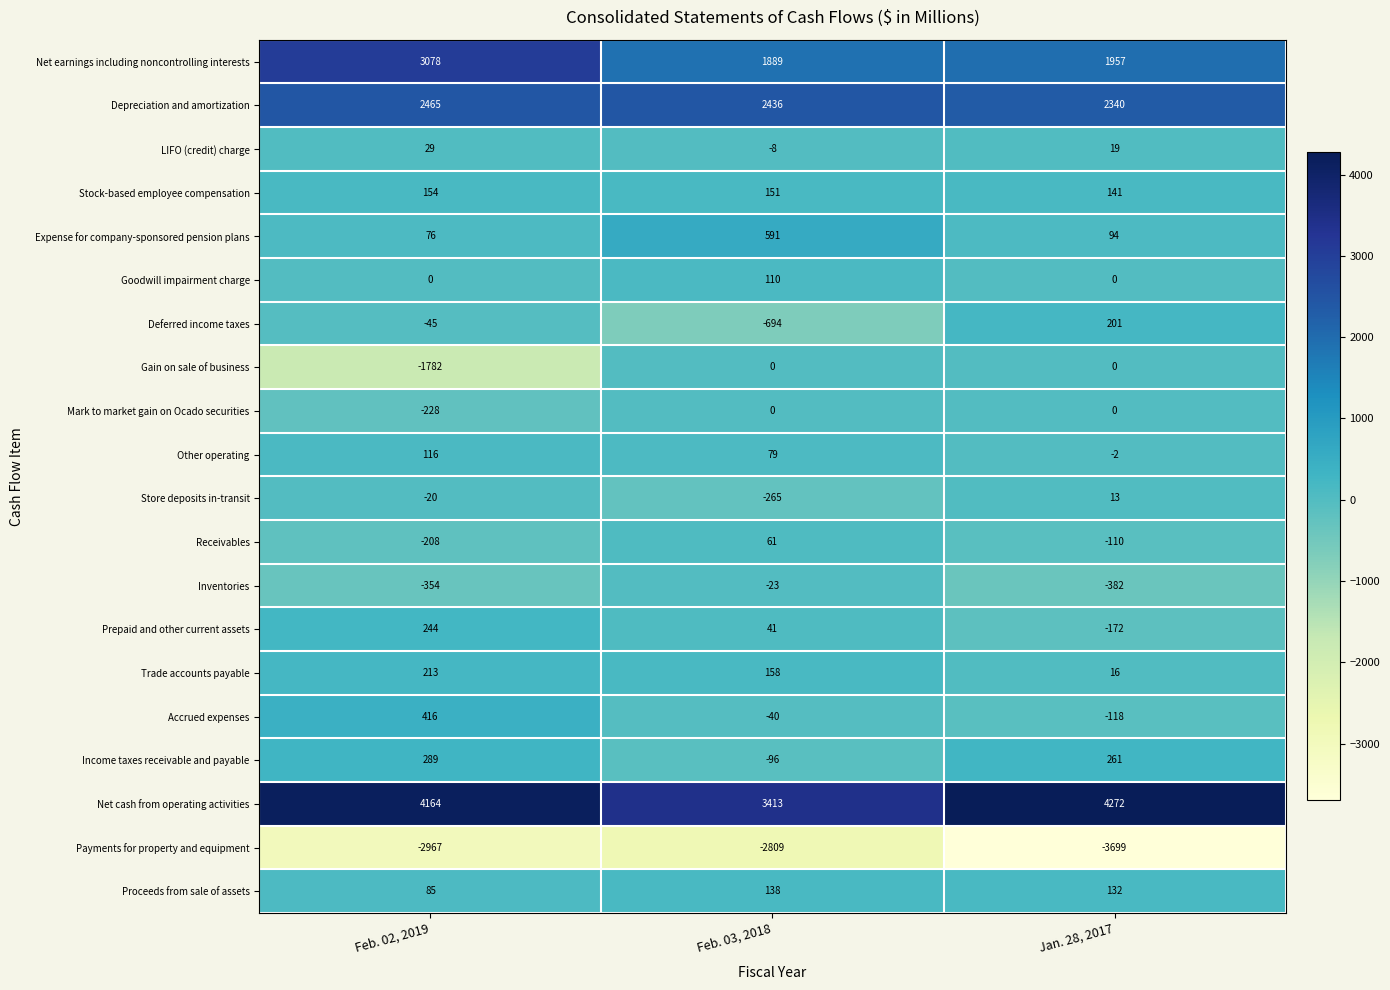

List the labels in order of Prepaid and other current assets value, largest first.

Feb. 02, 2019, Feb. 03, 2018, Jan. 28, 2017